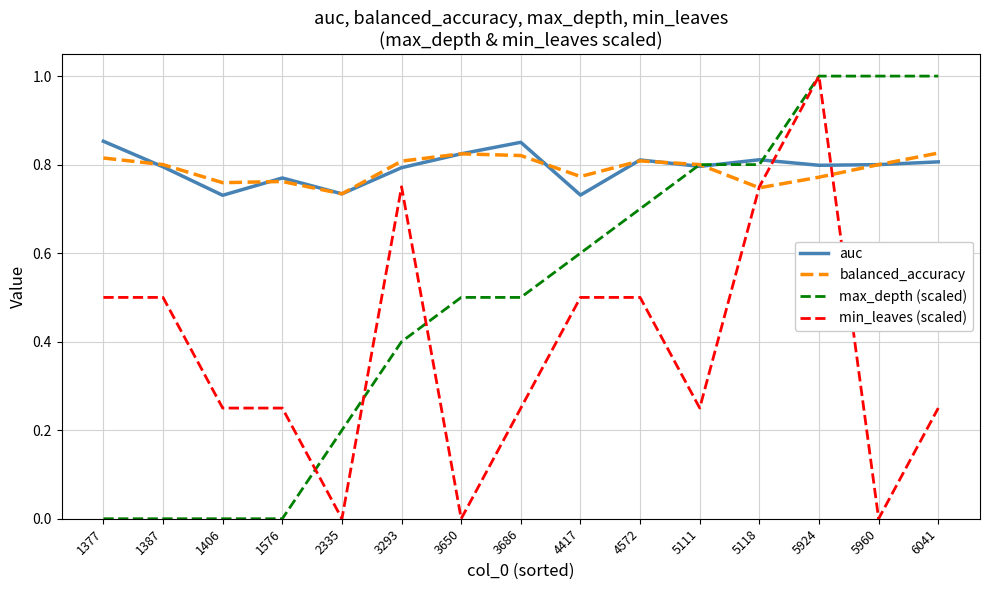

What is the difference between the highest and lowest values at 5118?

0.1